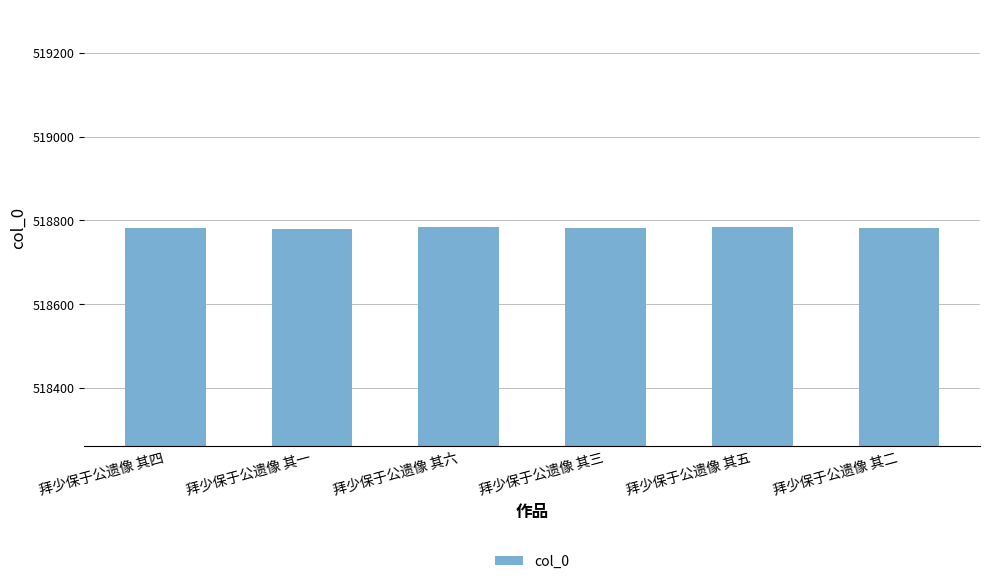

Count the number of categories in the chart.

6